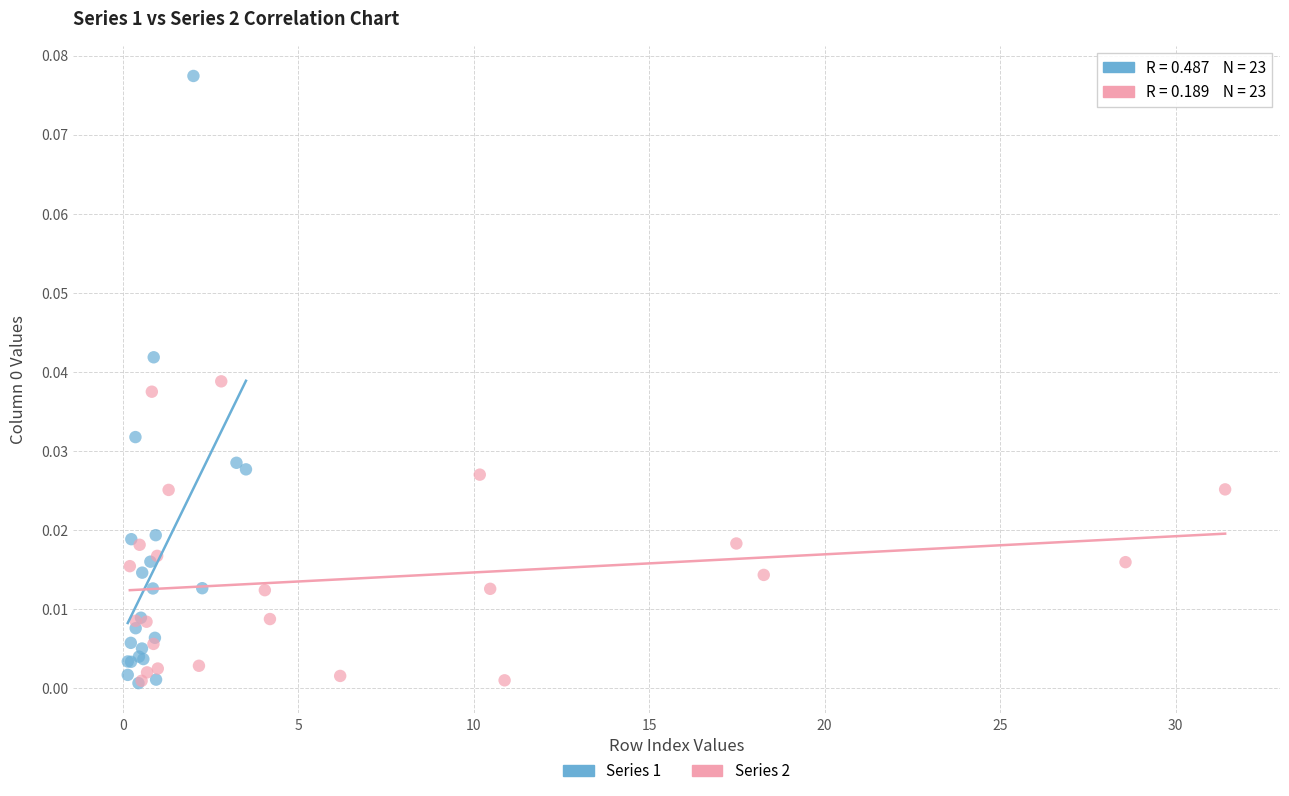

Which series reaches the maximum Y coordinate?

Series 1